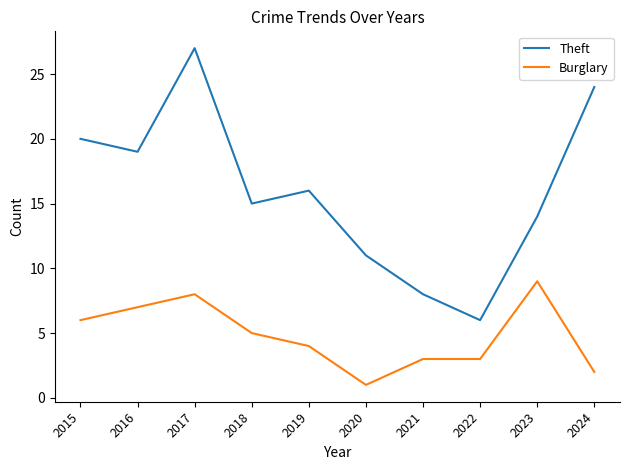

Rank the series by their maximum value, from highest to lowest.

Theft, Burglary